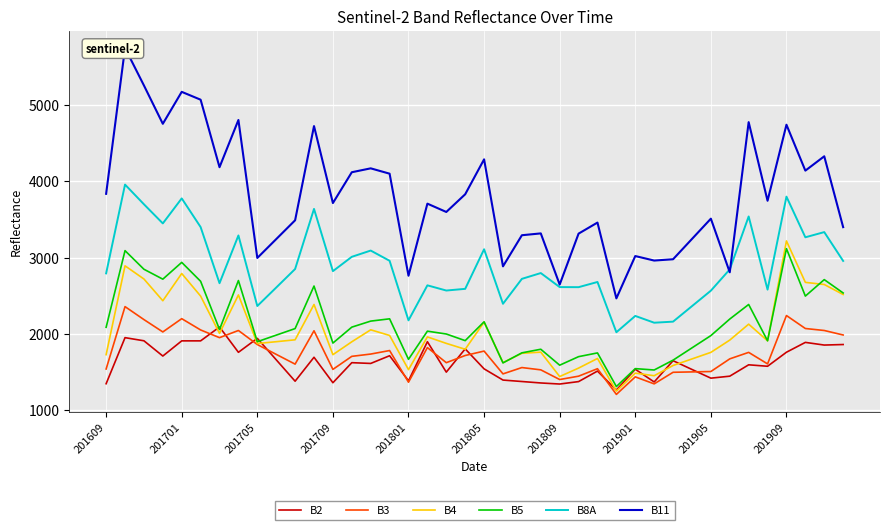

Reading left to right, what are all the values shown in this chart?

B2: 1345	1949	1908	1708	1907	1907	2089	1757	1940	1659	1378	1692	1358	1621	1611	1712	1383	1896	1497	1802	1540	1393	1374	1355	1341	1373	1511	1262	1535	1368	1647	1532	1418	1444	1593	1574	1758	1887	1852	1859
B3: 1538	2356	2186	2024	2198	2050	1949	2043	1859	1730	1602	2039	1533	1704	1734	1780	1365	1819	1621	1715	1773	1474	1557	1527	1400	1444	1542	1205	1435	1343	1495	1500	1505	1671	1756	1605	2239	2069	2043	1984
B4: 1726	2891	2718	2433	2790	2494	2005	2509	1872	1896	1921	2384	1726	1895	2052	1978	1530	1959	1874	1797	2152	1622	1744	1759	1439	1550	1676	1248	1484	1450	1584	1670	1756	1917	2126	1908	3217	2674	2646	2515
B5: 2085	3090	2846	2716	2936	2688	2056	2698	1896	1982	2068	2626	1878	2087	2166	2196	1665	2034	1997	1910	2157	1618	1750	1797	1588	1700	1749	1308	1543	1525	1654	1815	1976	2193	2384	1908	3116	2494	2710	2535
B8A: 2792	3956	3698	3447	3775	3399	2663	3289	2364	2606	2849	3637	2821	3009	3091	2957	2176	2635	2567	2589	3108	2393	2720	2796	2612	2611	2679	2020	2234	2145	2159	2362	2565	2844	3538	2579	3798	3265	3333	2955
B11: 3835	5747	5256	4753	5172	5069	4184	4803	2994	3241	3488	4723	3714	4118	4169	4099	2761	3706	3597	3829	4287	2884	3292	3316	2645	3313	3458	2464	3019	2960	2977	3243	3509	2806	4775	3744	4741	4139	4327	3398